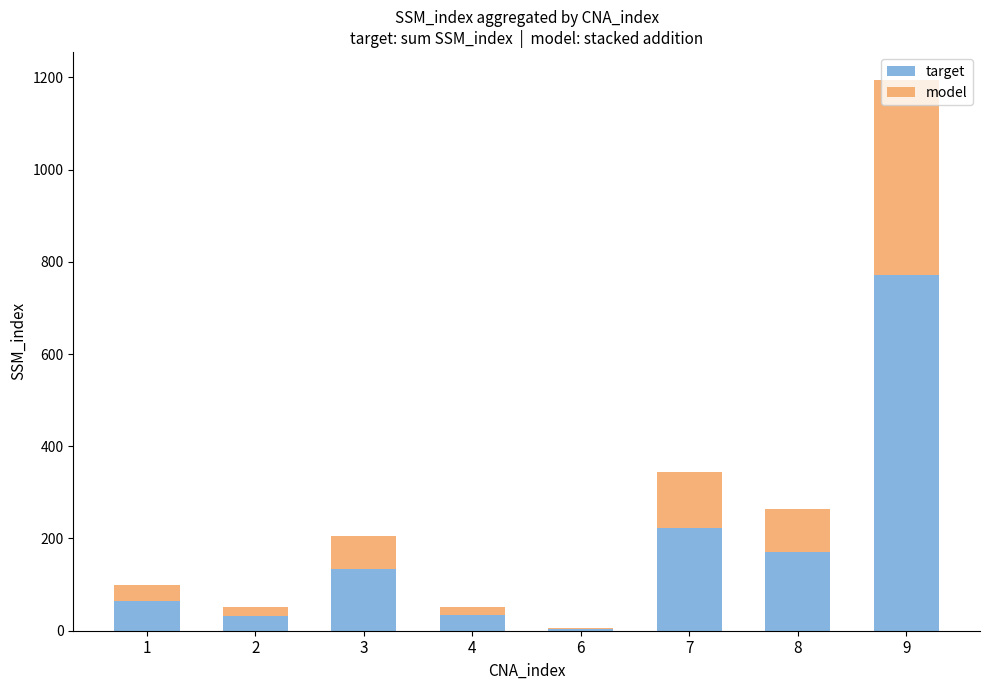

How many categories are shown in the chart?

8